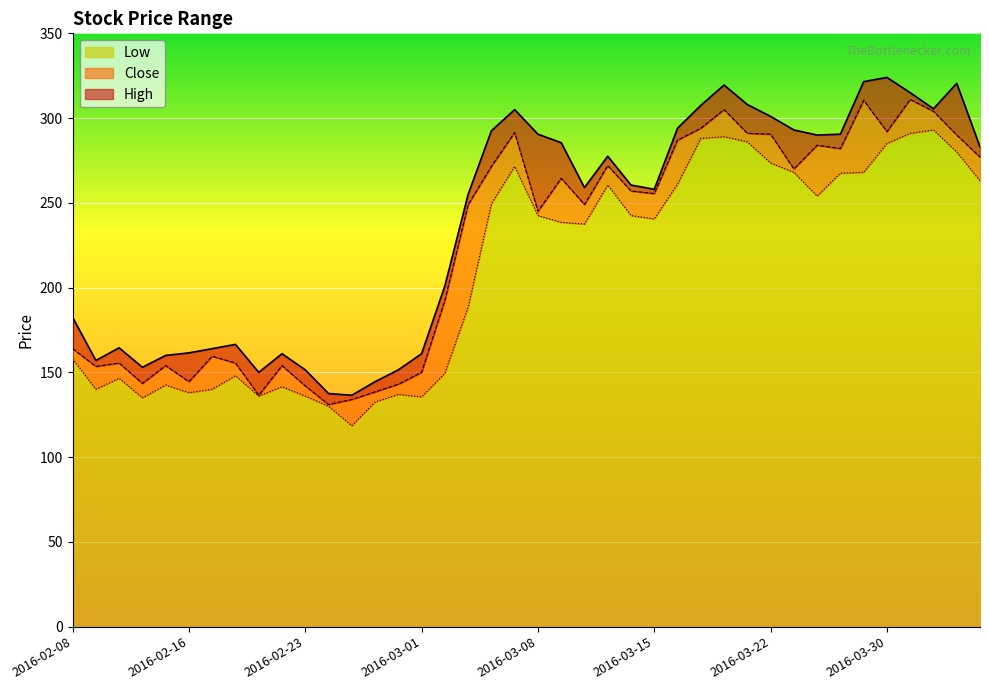

Does the chart display data point markers on the line(s)?

No